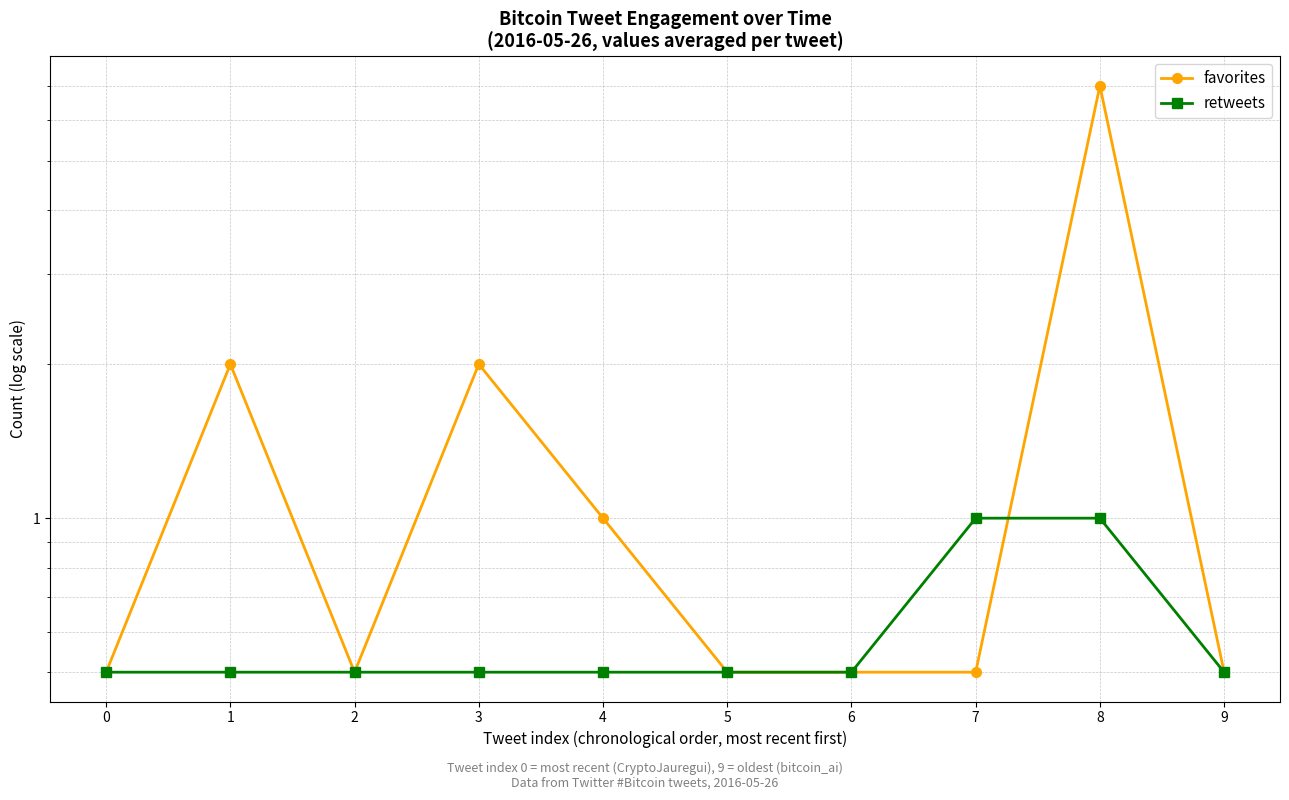

Between 7 and 8, which series saw the biggest shift?

favorites